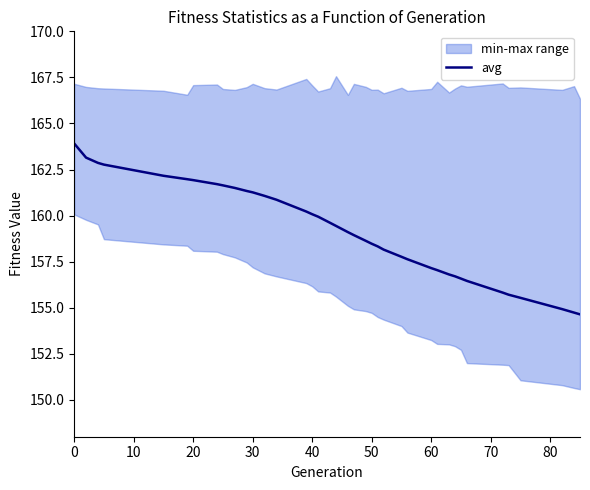

What is the highest value of the avg series?

163.9